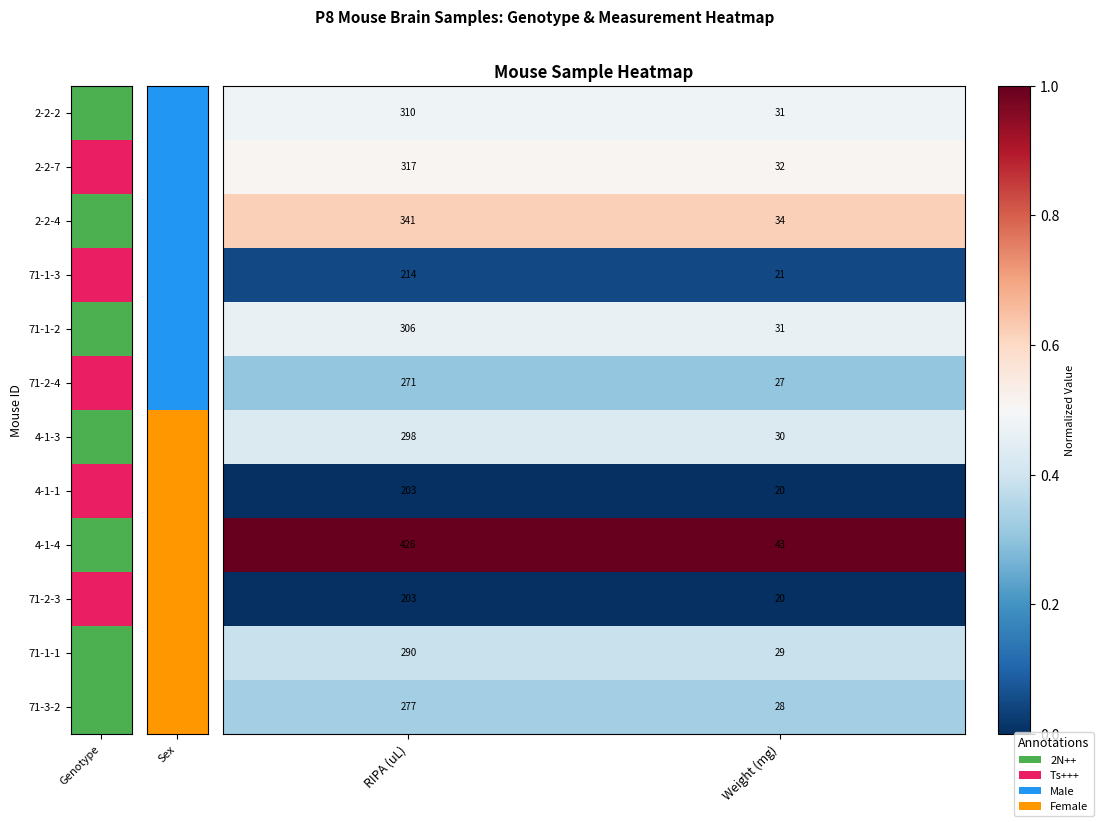

At which category does the chart reach its minimum across all series?

Weight (mg)